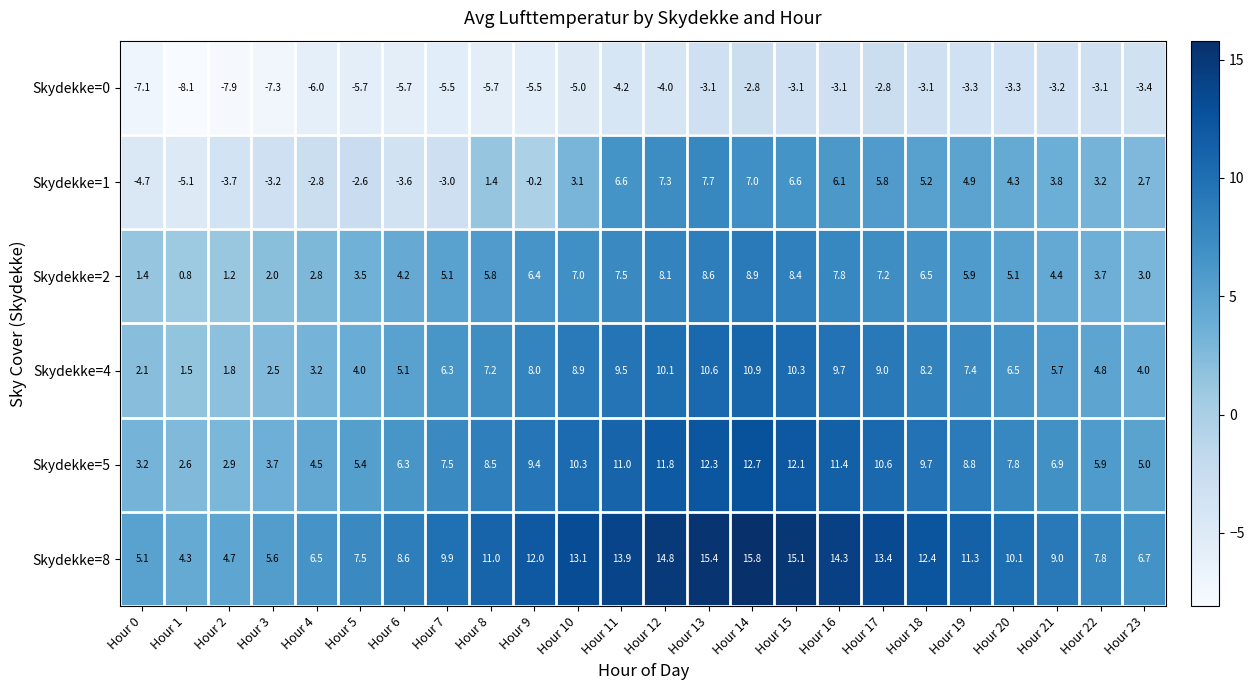

What is the sum of all Skydekke=0 values?

-112.0